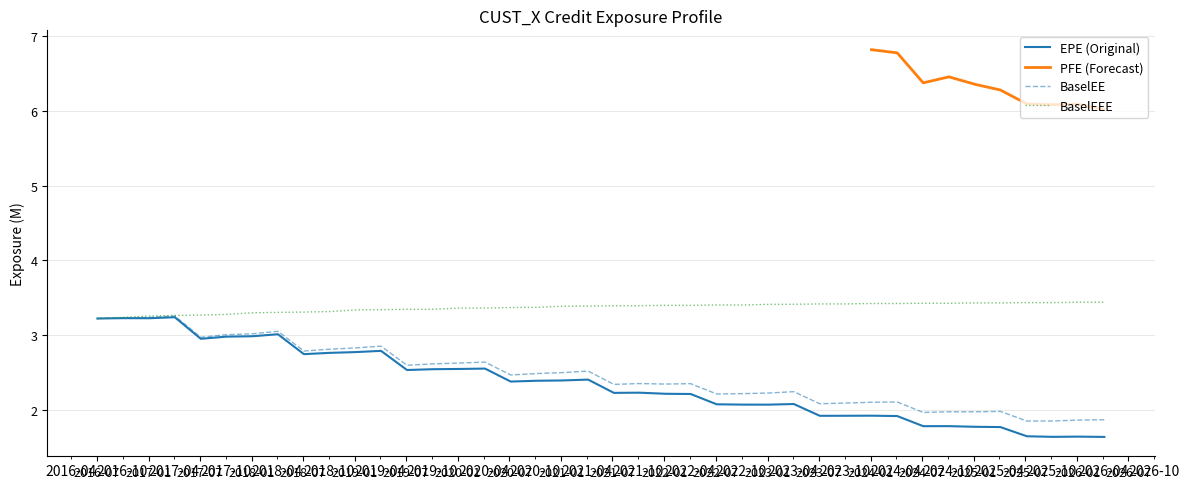

The EPE series shows 1.6 at 2026-01-05. True or false?

True